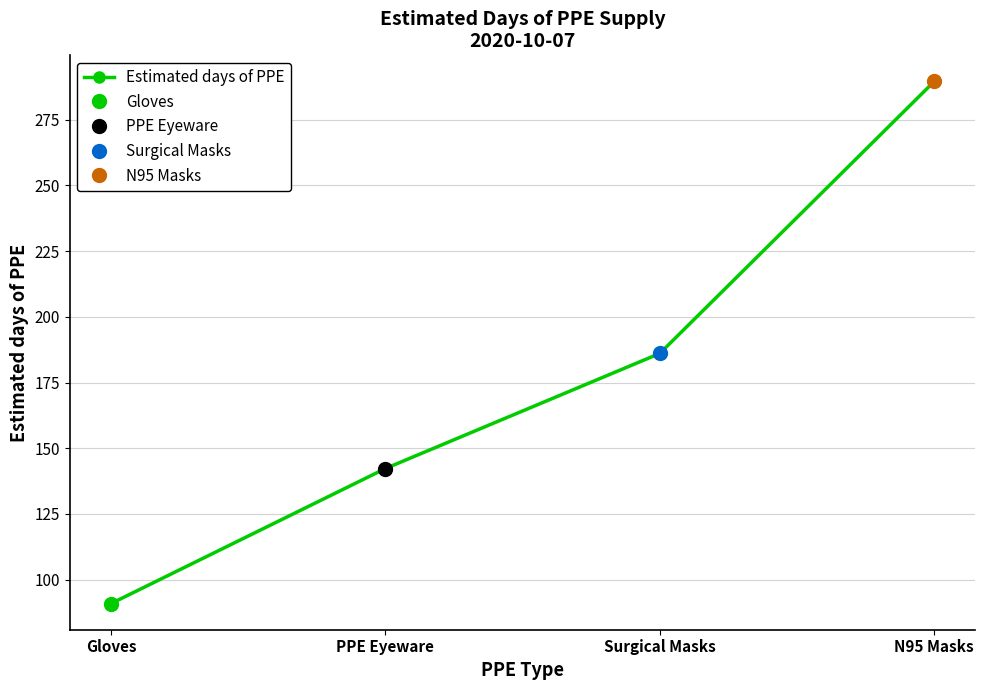

Reading right to left, what are all the values shown in this chart?

N95 Masks=289.6	Surgical Masks=186.1	PPE Eyeware=142.3	Gloves=90.9